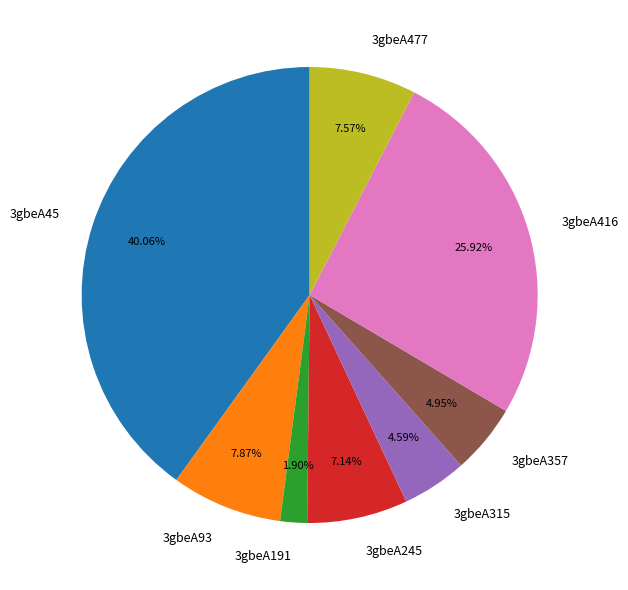

To the nearest percent, what is the combined percentage of 3gbeA416 and 3gbeA93?

34%